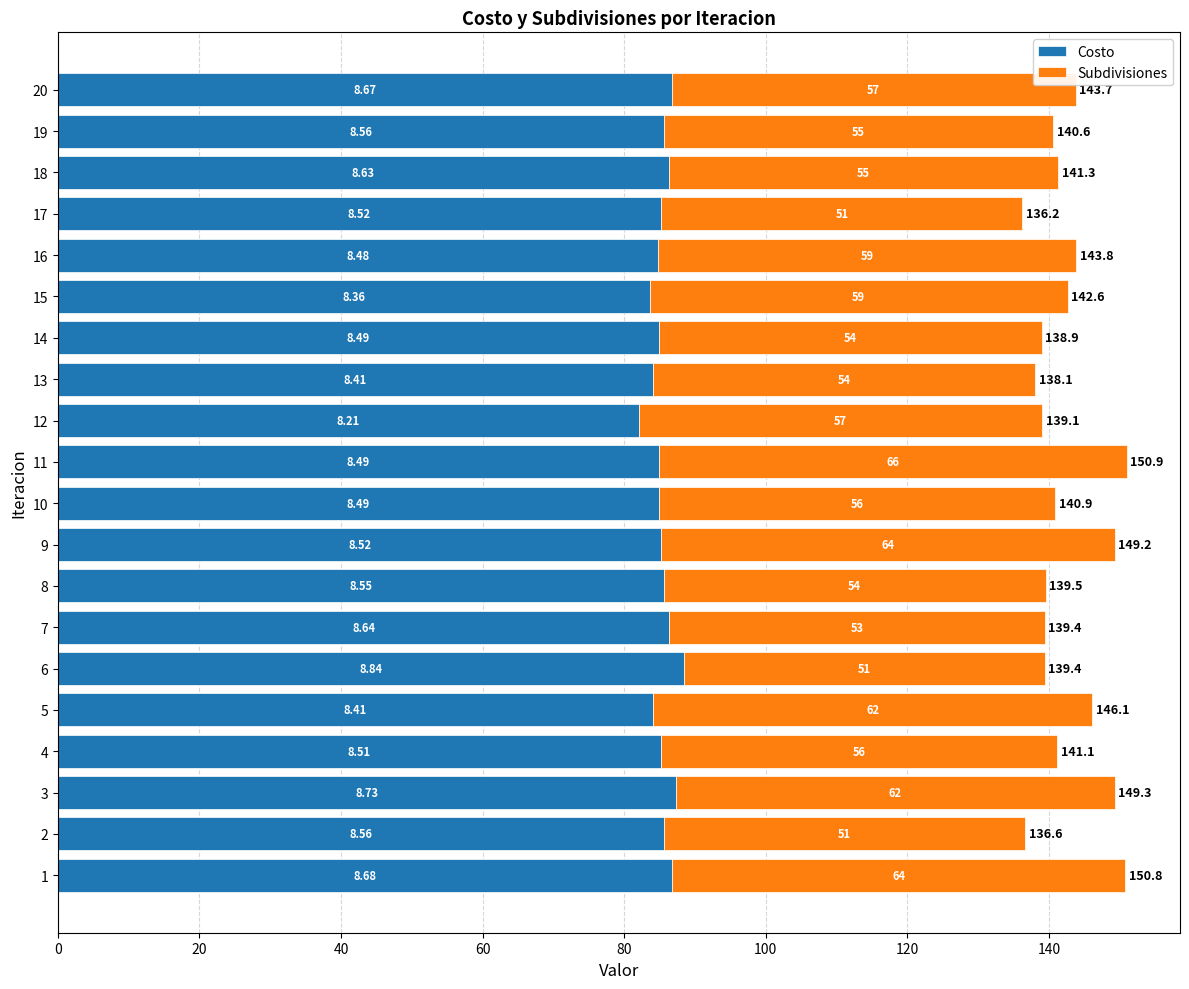

List the series in order of their overall mean, lowest first.

Subdivisiones, Costo